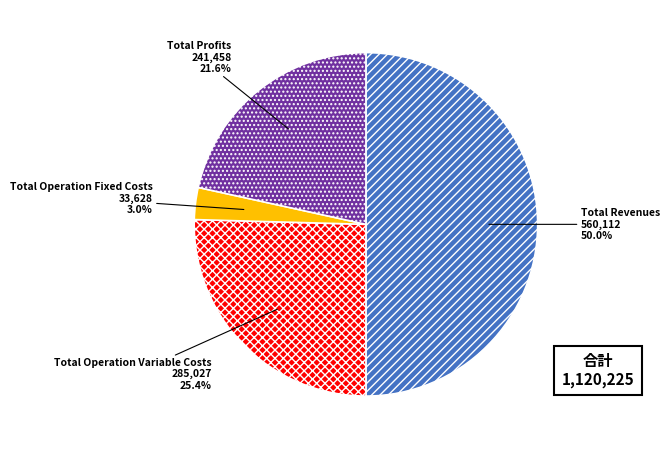

Does Total Operation Fixed Costs represent more than half of the total?

No